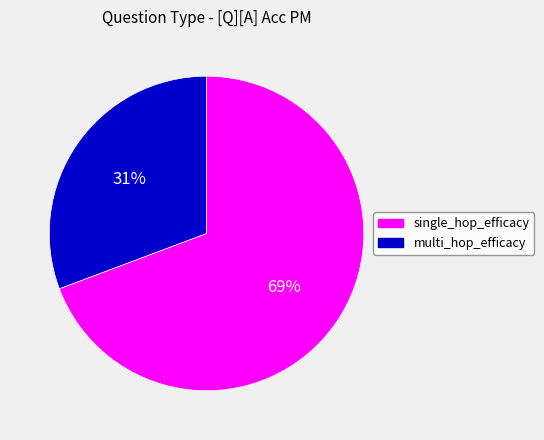

Is there any slice that represents more than half of the pie?

Yes